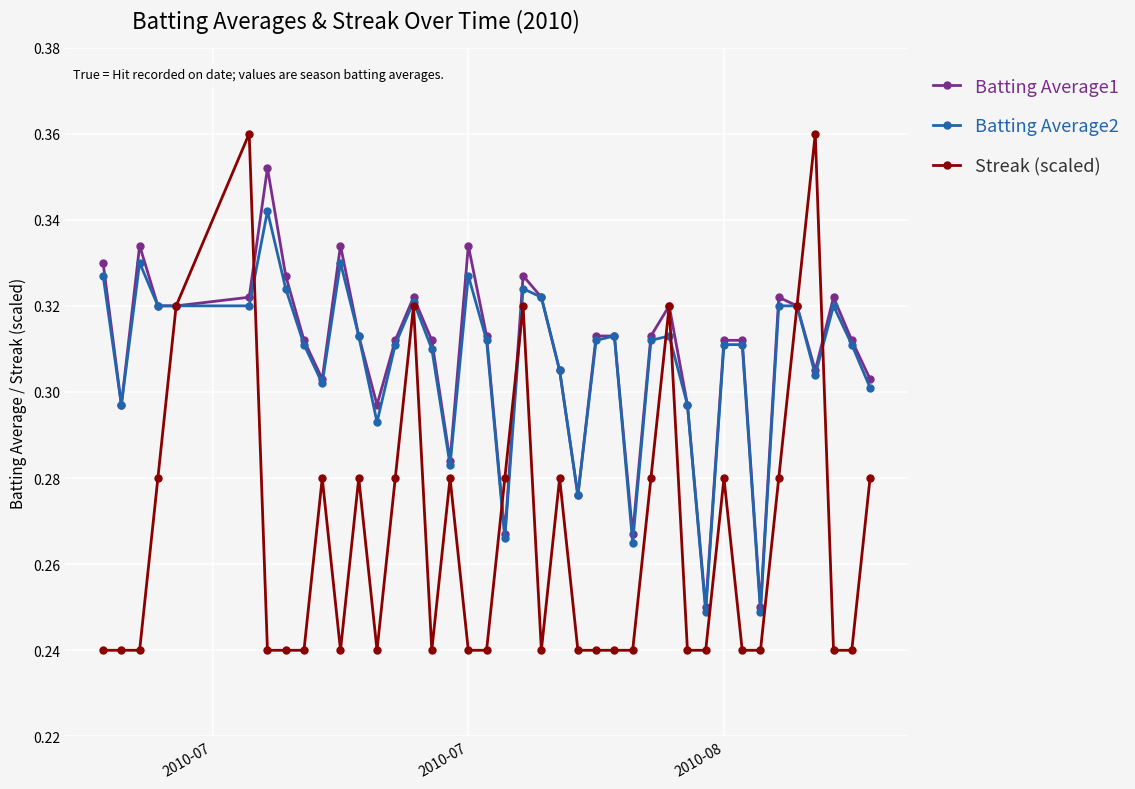

True or false: Streak (scaled) has more than 0 points higher than both neighbors.

True